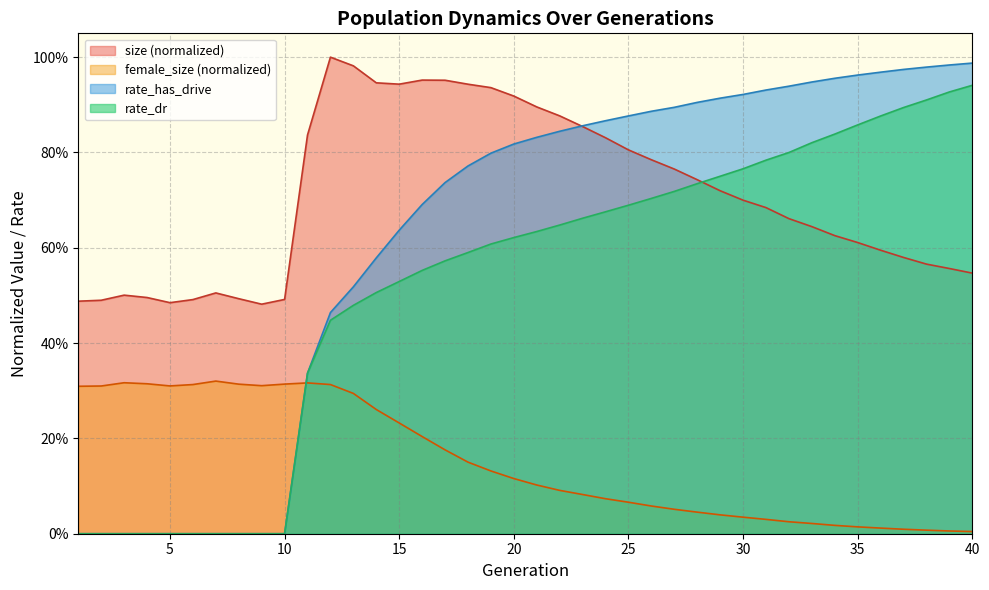

How many series are shown in this chart?

4